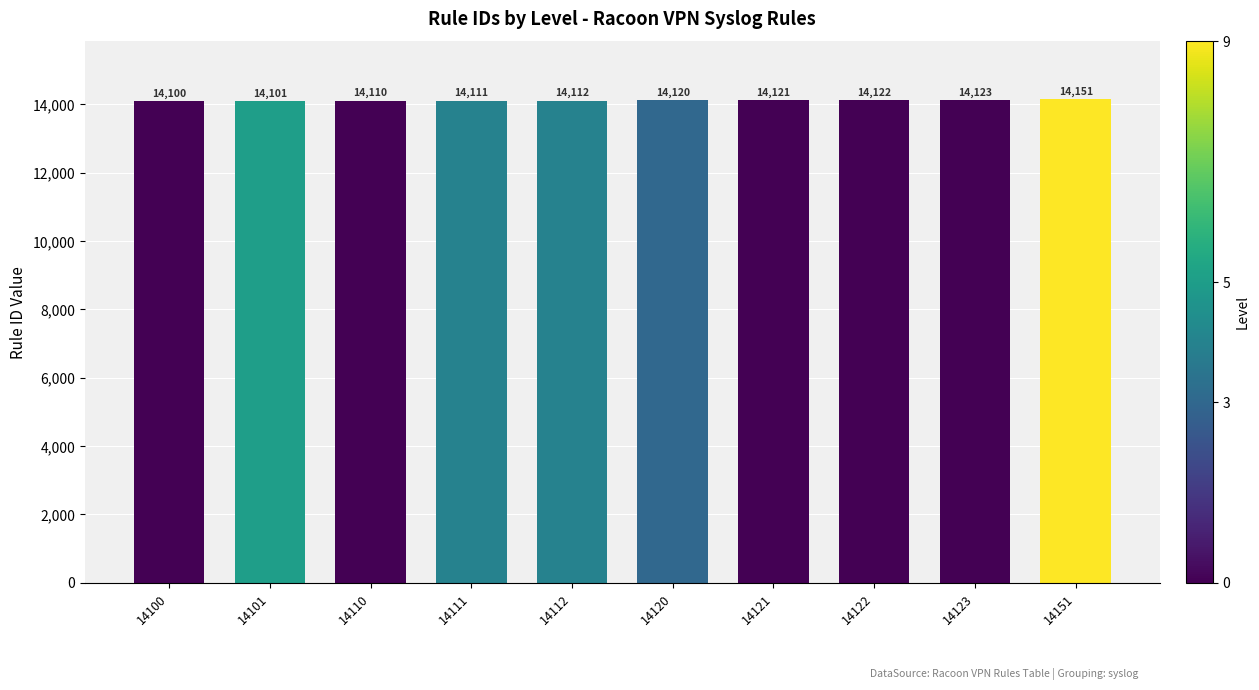

Where is the data nearest to the value 14125?

14123